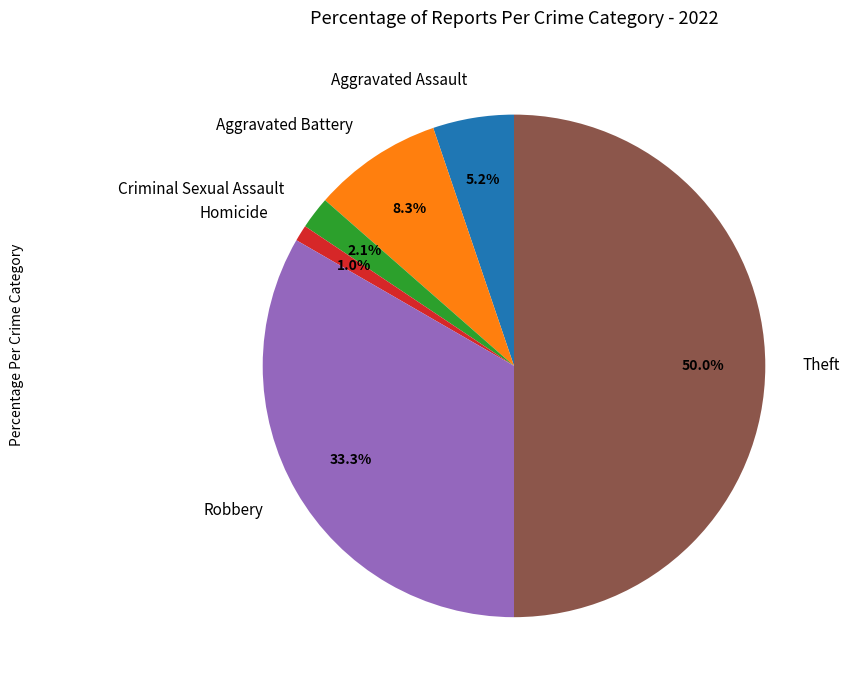

Does Aggravated Assault represent more than half of the total?

No